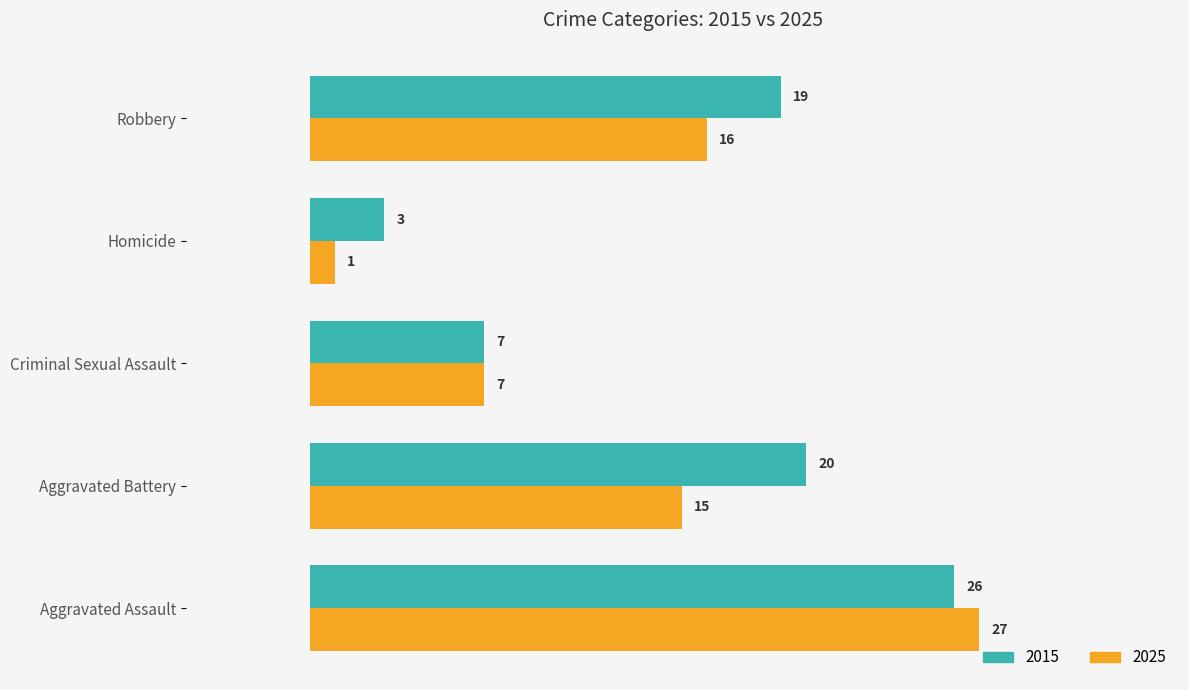

What is the total value across all series at Aggravated Assault?

53